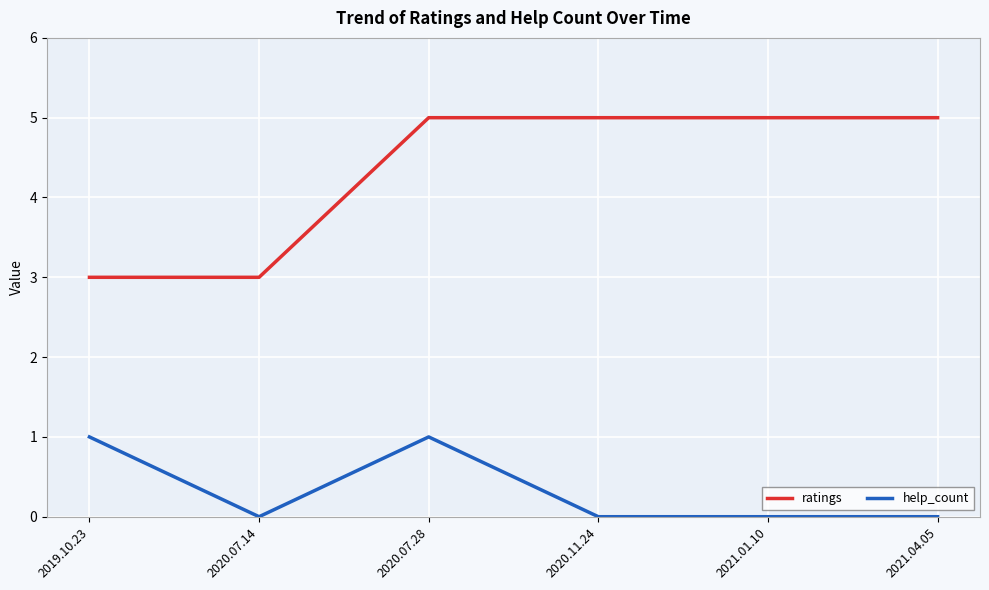

List the series in order of their peak value, lowest first.

help_count, ratings